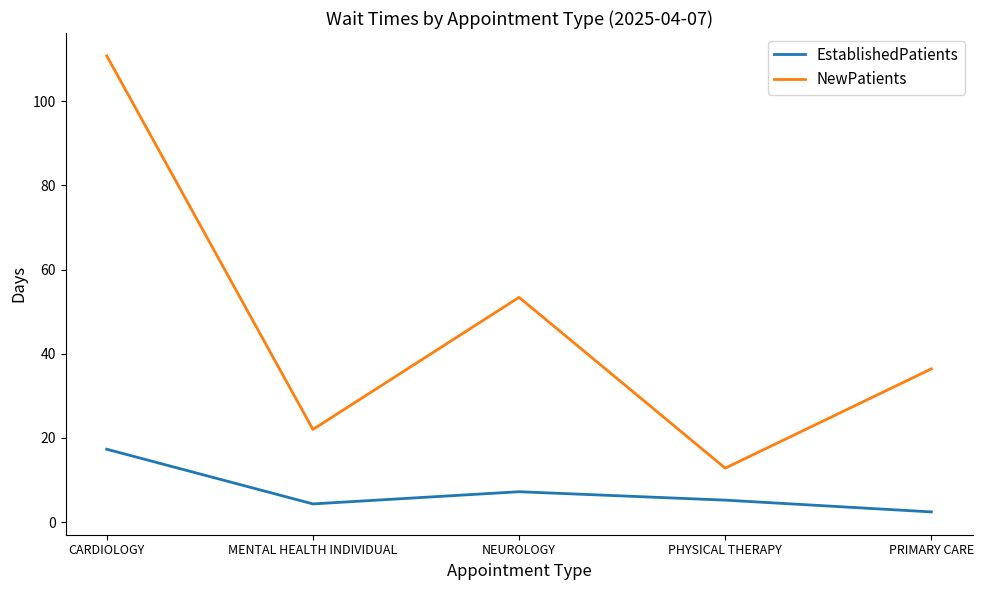

Is this an area chart (filled region under the line)?

No